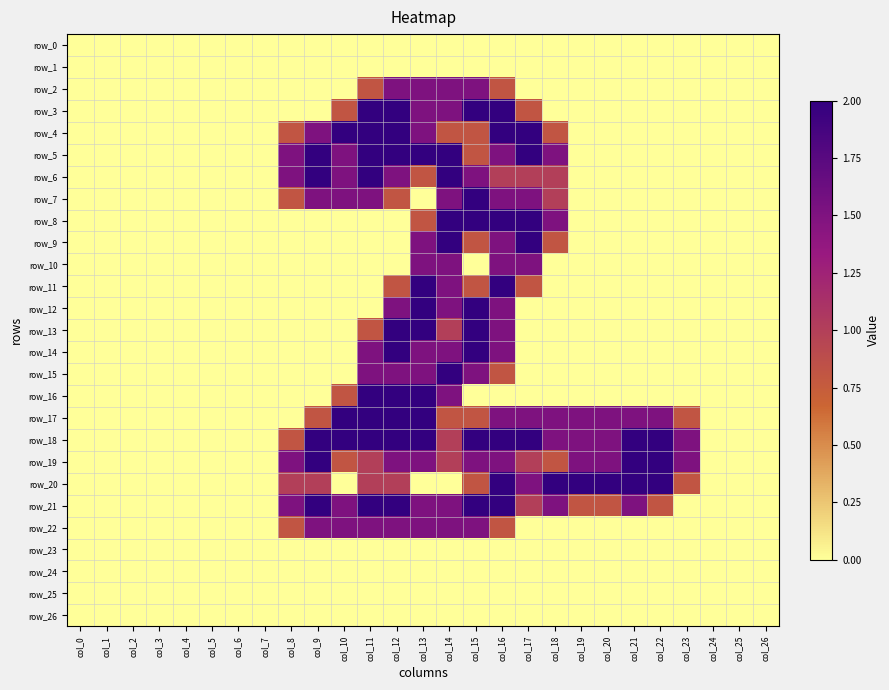

What value does the row_22 series have at col_11?

1.5